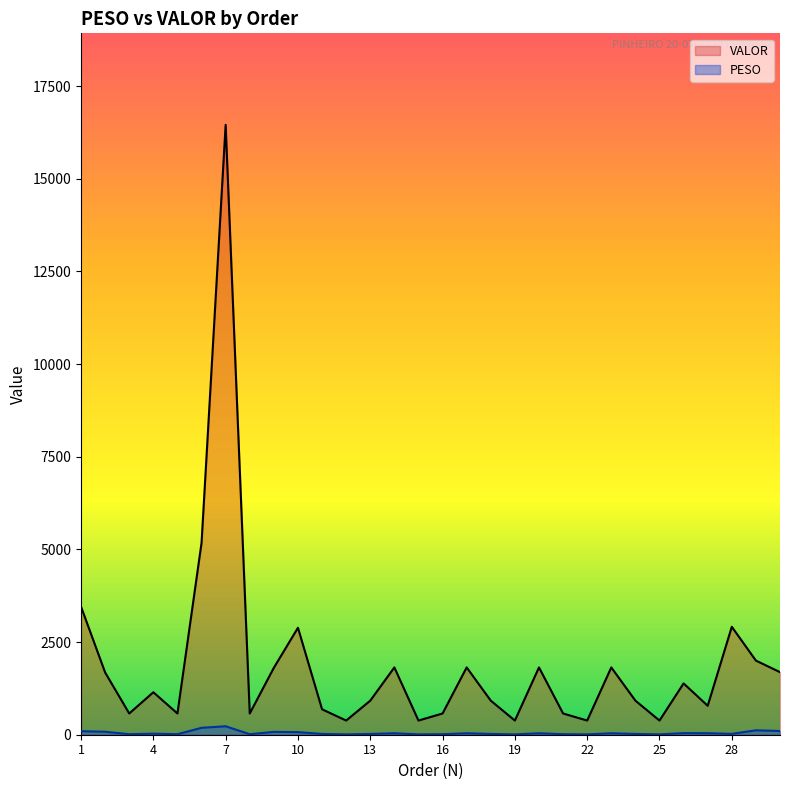

What is the total value across all series at 3?

587.3